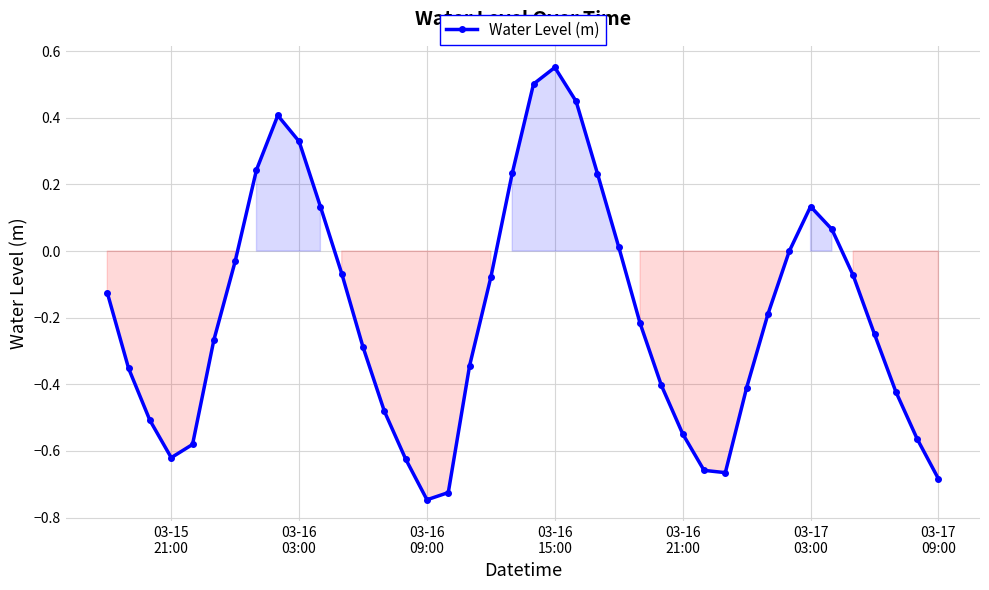

What is the sum of all values?

-7.6